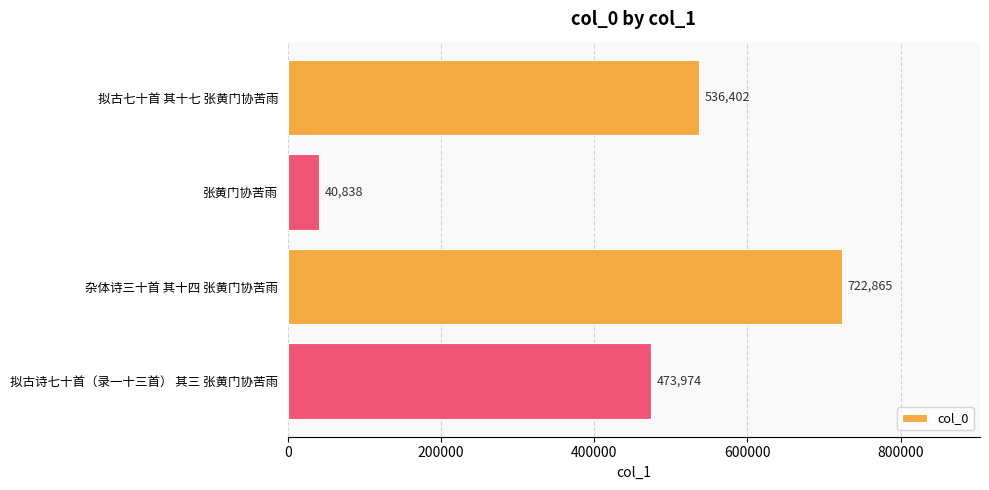

Does the chart contain stacked bars?

No